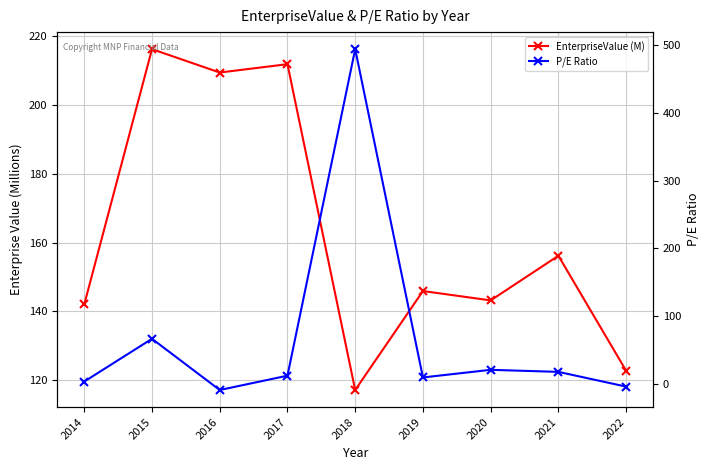

What is the difference between the maximum and minimum values in the EnterpriseValue (M) series?

99.2